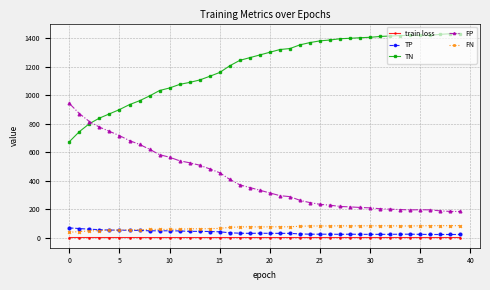

True or false: train loss and FN cross at least once.

False